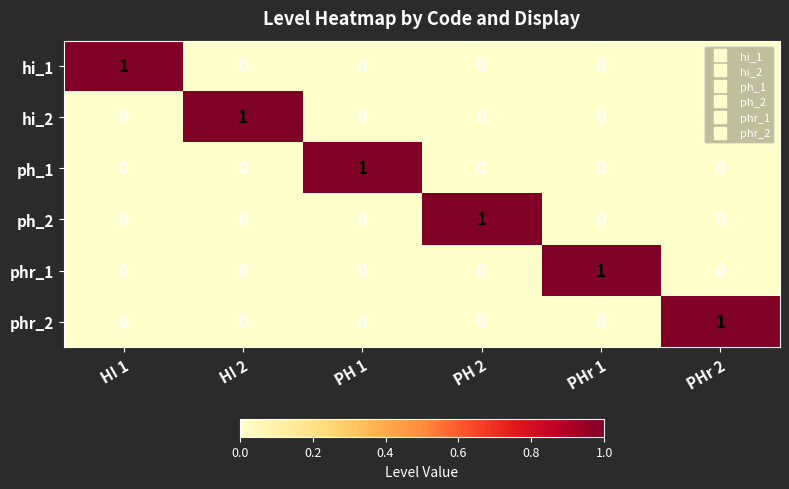

Count the ph_2 values in the range 0 to 1.

6